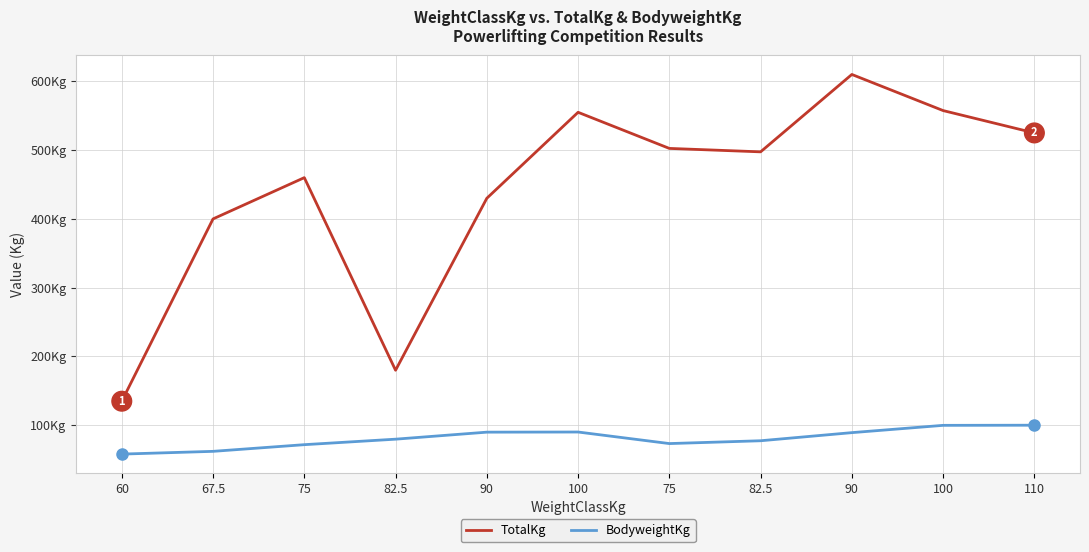

Rank the series at 82.5 from lowest to highest value.

BodyweightKg, TotalKg